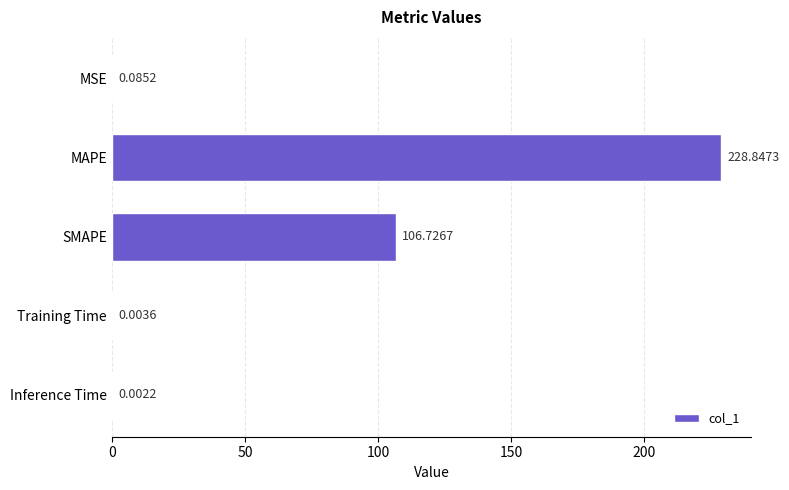

Which category has the highest value across all series?

MAPE